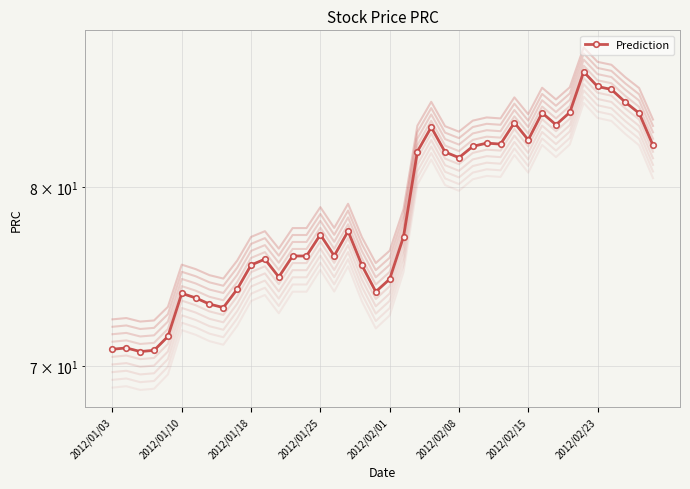

Rank the categories by value from highest to lowest.

34, 35, 36, 37, 33, 31, 38, 29, 32, 23, 30, 27, 28, 39, 26, 22, 24, 25, 17, 15, 21, 16, 13, 14, 11, 10, 18, 12, 20, 9, 19, 2012/02/08, 2012/02/15, 2012/02/23, 8, 2012/02/01, 2012/01/10, 2012/01/03, 2012/01/25, 2012/01/18